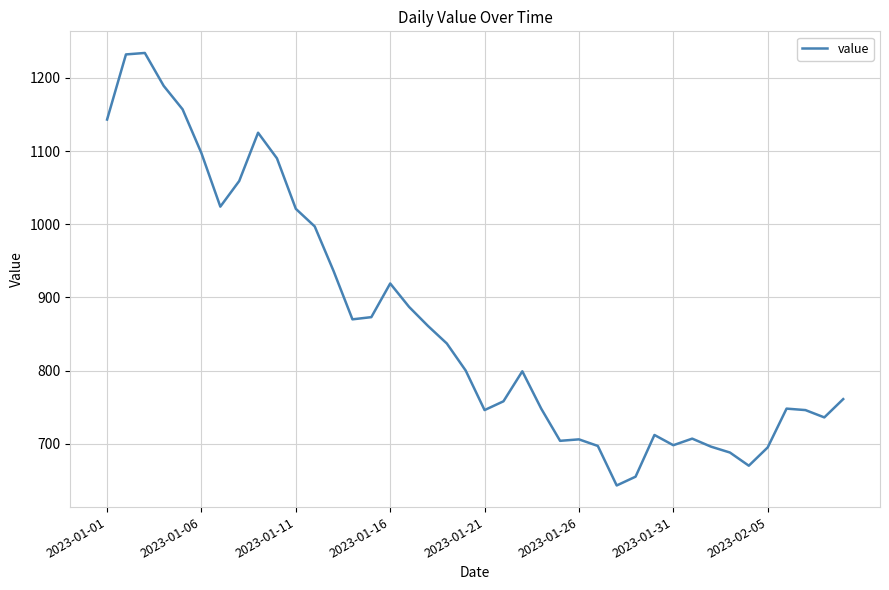

What is the difference between the maximum and minimum values?

591